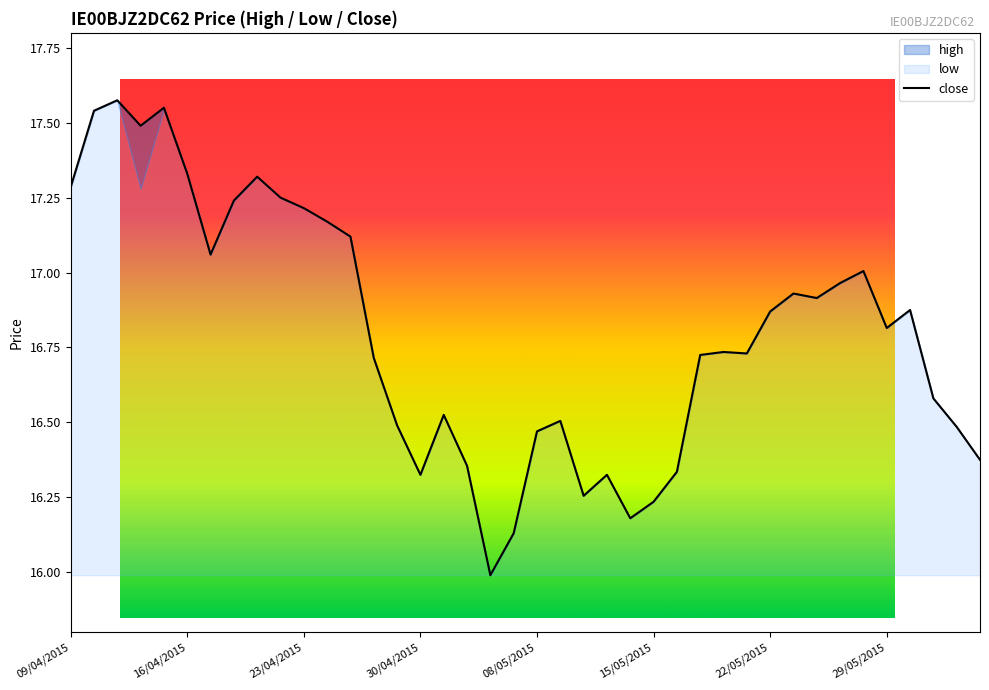

Does the chart have visible grid lines?

No